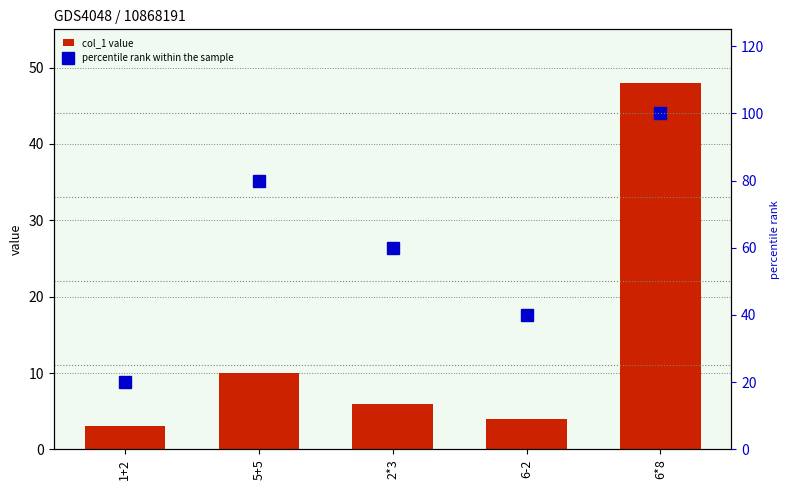

Where does the percentile rank within the sample series first go above 60?

5+5